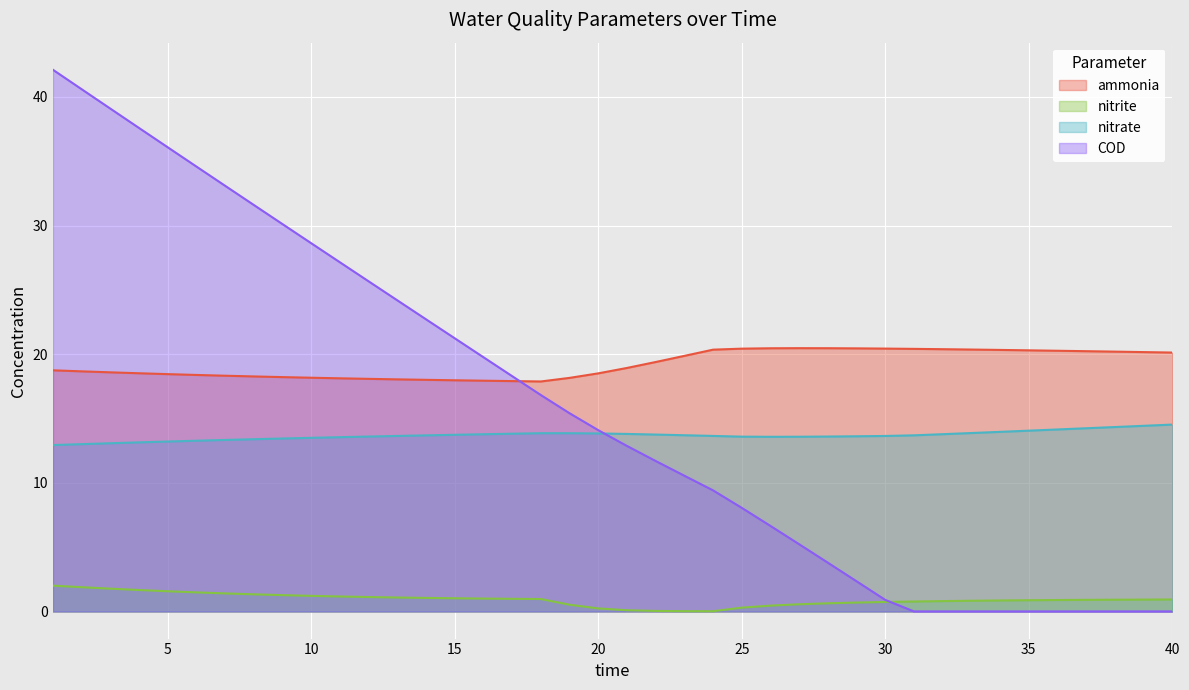

True or false: nitrate and ammonia cross at least once.

False